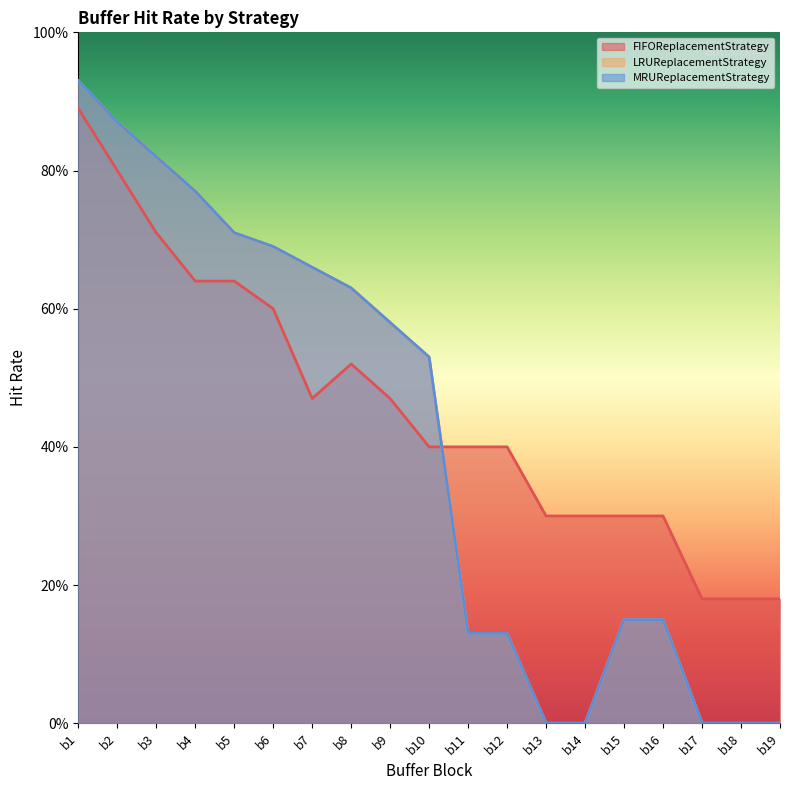

Reading right to left, transcribe all the data shown in this chart.

FIFOReplacementStrategy: b19=0.2	b18=0.2	b17=0.2	b16=0.3	b15=0.3	b14=0.3	b13=0.3	b12=0.4	b11=0.4	b10=0.4	b9=0.5	b8=0.5	b7=0.5	b6=0.6	b5=0.6	b4=0.6	b3=0.7	b2=0.8	b1=0.9
LRUReplacementStrategy: b19=0.0	b18=0.0	b17=0.0	b16=0.1	b15=0.1	b14=0.0	b13=0.0	b12=0.1	b11=0.1	b10=0.5	b9=0.6	b8=0.6	b7=0.7	b6=0.7	b5=0.7	b4=0.8	b3=0.8	b2=0.9	b1=0.9
MRUReplacementStrategy: b19=0.0	b18=0.0	b17=0.0	b16=0.1	b15=0.1	b14=0.0	b13=0.0	b12=0.1	b11=0.1	b10=0.5	b9=0.6	b8=0.6	b7=0.7	b6=0.7	b5=0.7	b4=0.8	b3=0.8	b2=0.9	b1=0.9